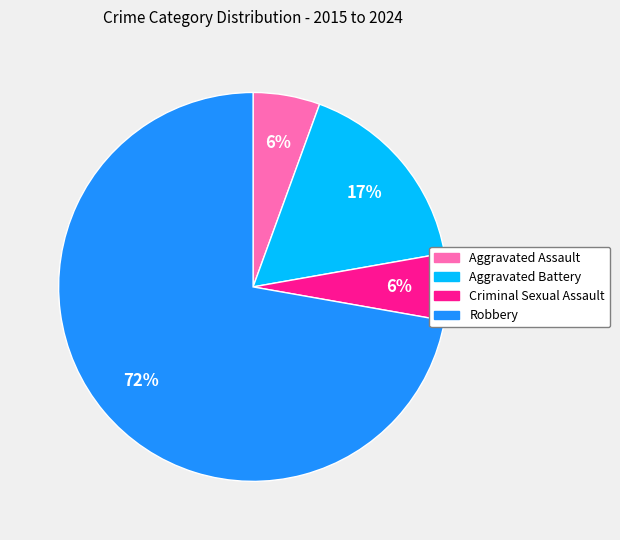

Which slice represents more than half of the pie?

Robbery